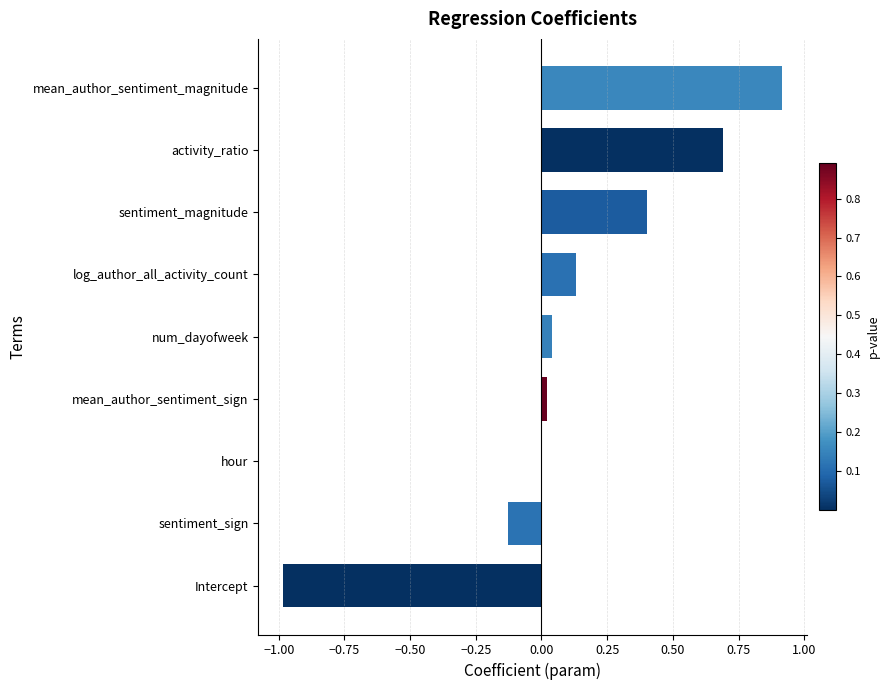

Which label corresponds to the largest value in the chart?

mean_author_sentiment_magnitude